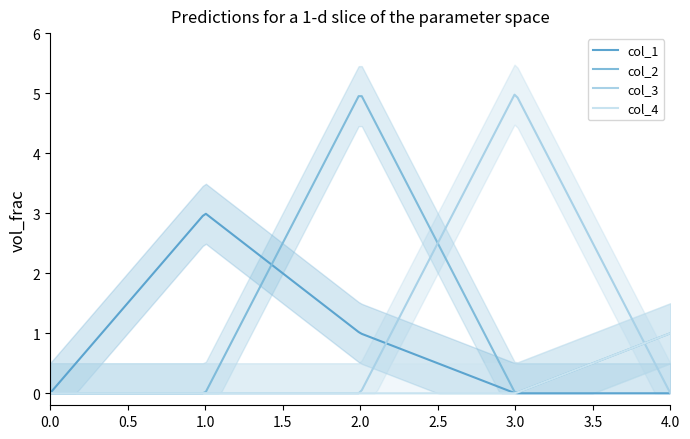

What is the average value of the col_2 series?

1.4